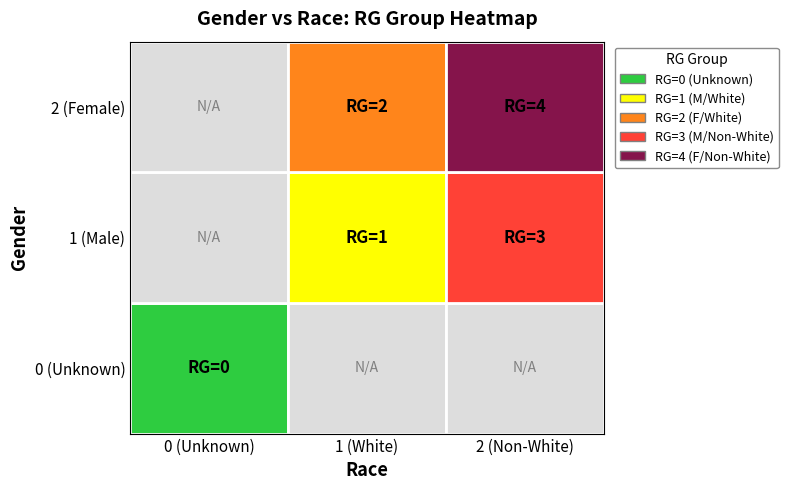

The 1 series shows -1 at 1. True or false?

False